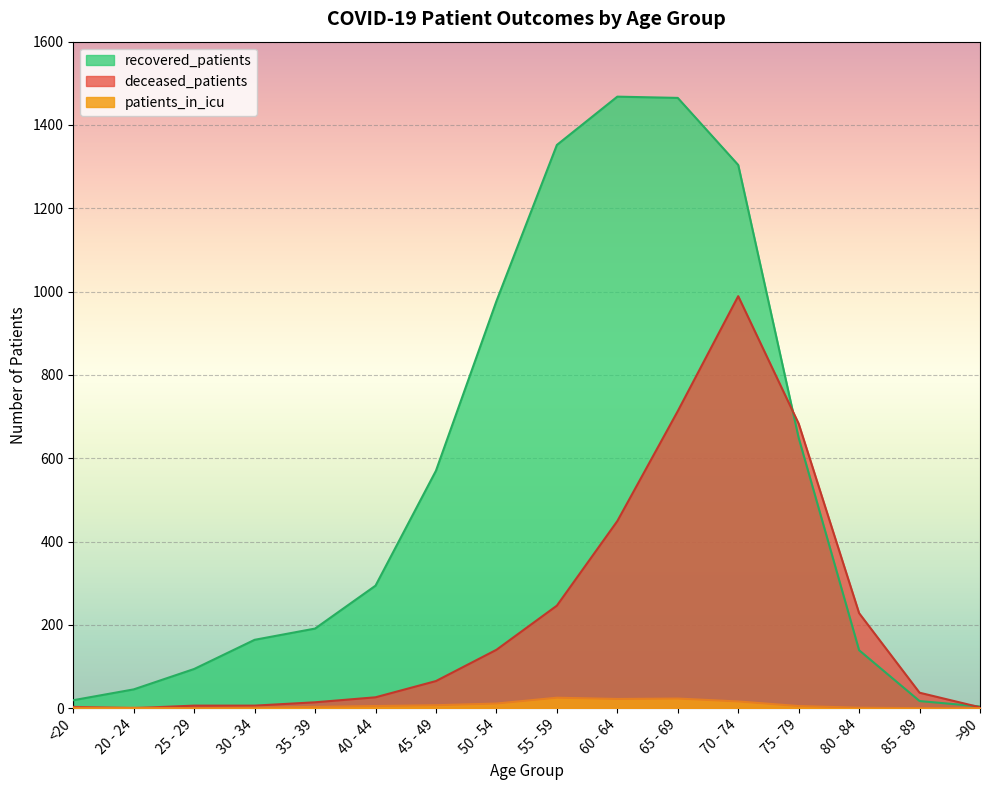

Reading left to right, transcribe all the data shown in this chart.

recovered_patients: <20=19	20 - 24=45	25 - 29=94	30 - 34=164	35 - 39=191	40 - 44=294	45 - 49=570	50 - 54=977	55 - 59=1352	60 - 64=1468	65 - 69=1465	70 - 74=1304	75 - 79=649	80 - 84=139	85 - 89=17	>90=4
deceased_patients: <20=3	20 - 24=0	25 - 29=6	30 - 34=6	35 - 39=14	40 - 44=26	45 - 49=65	50 - 54=140	55 - 59=246	60 - 64=449	65 - 69=713	70 - 74=989	75 - 79=683	80 - 84=228	85 - 89=37	>90=2
patients_in_icu: <20=1	20 - 24=1	25 - 29=0	30 - 34=1	35 - 39=3	40 - 44=5	45 - 49=7	50 - 54=11	55 - 59=25	60 - 64=22	65 - 69=23	70 - 74=16	75 - 79=5	80 - 84=1	85 - 89=0	>90=0